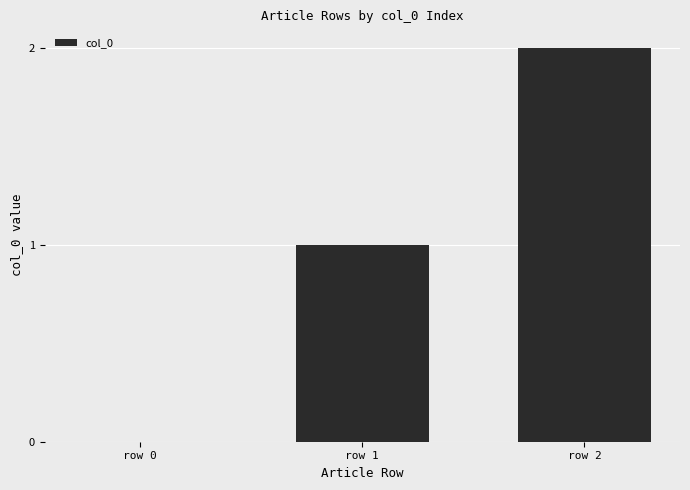

The chart shows a value of -1 at row 0. True or false?

False